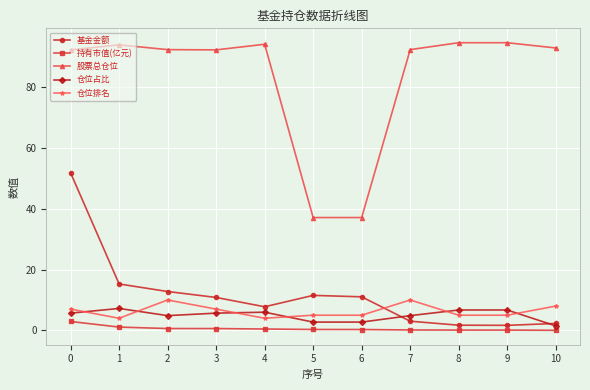

At how many categories does at least one series exceed 46?

9